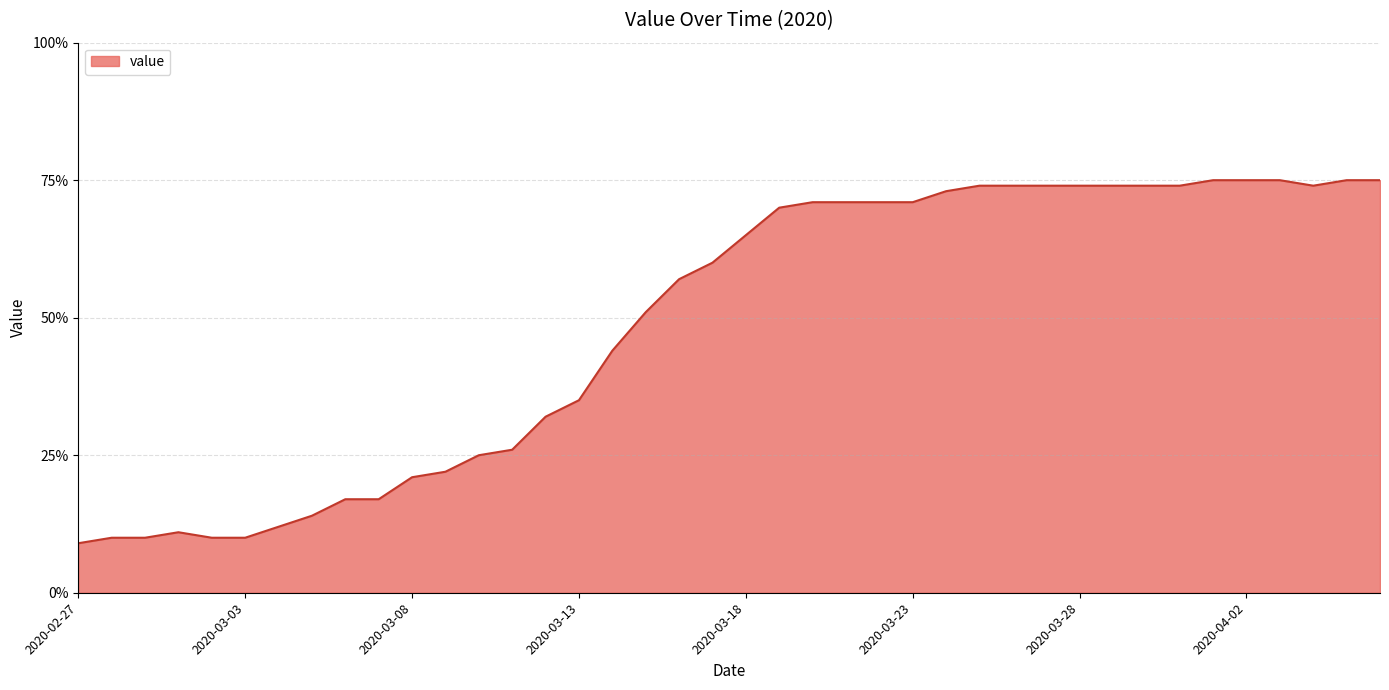

What is the difference between the maximum and minimum values?

66